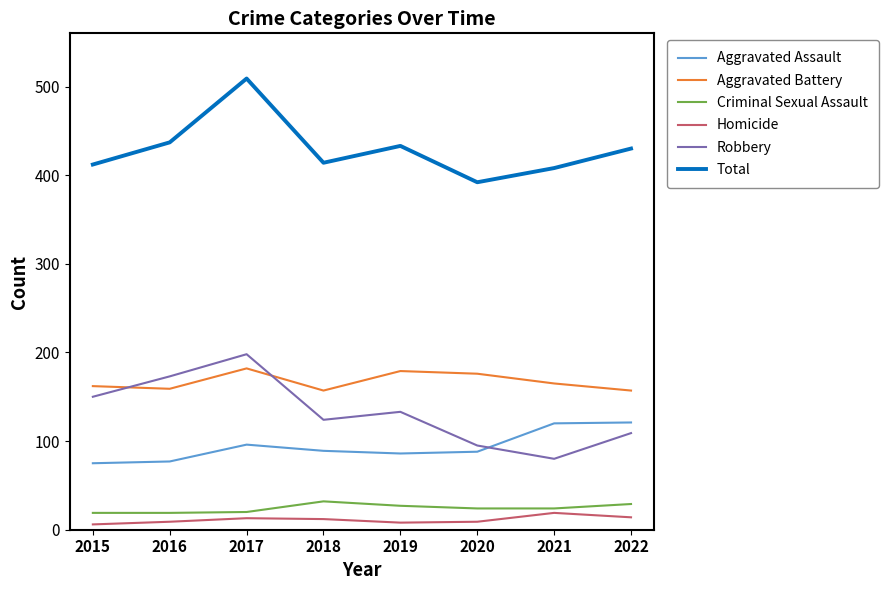

What is the total value across all series at 2015?

824